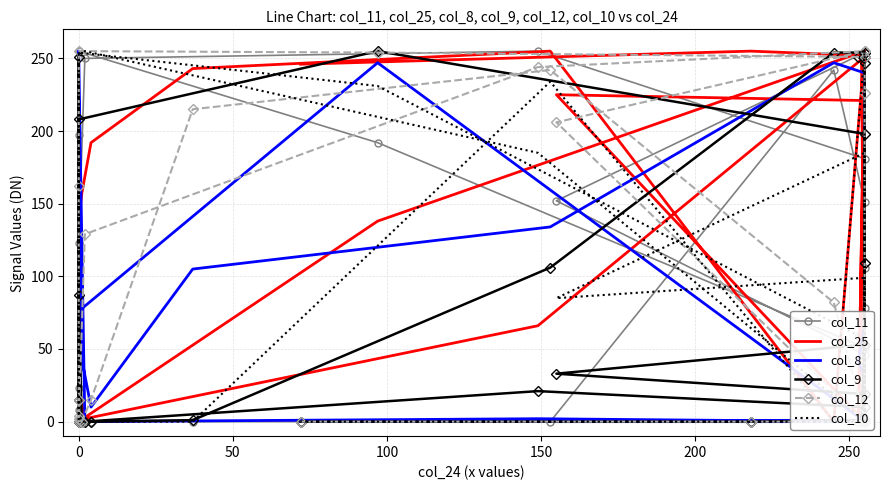

Where is the first local minimum for col_10?

200